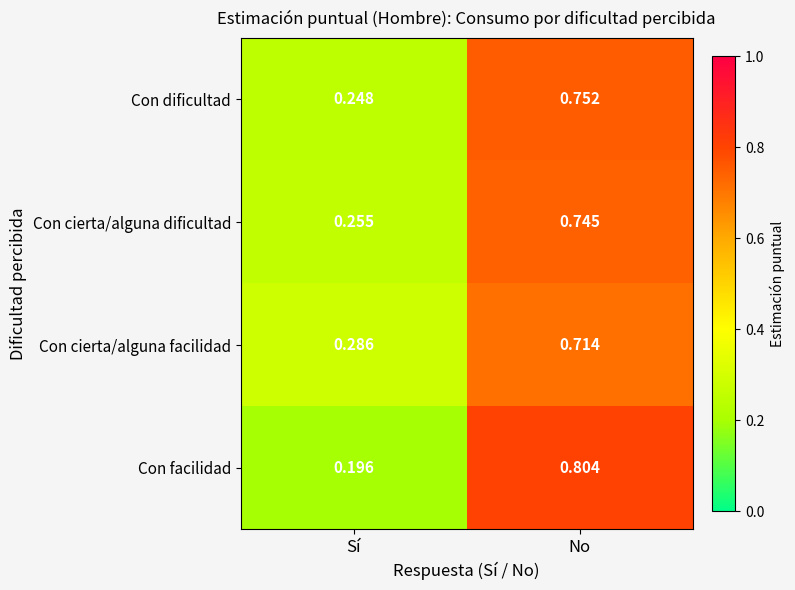

Where is Con facilidad nearest to the value 0?

Sí